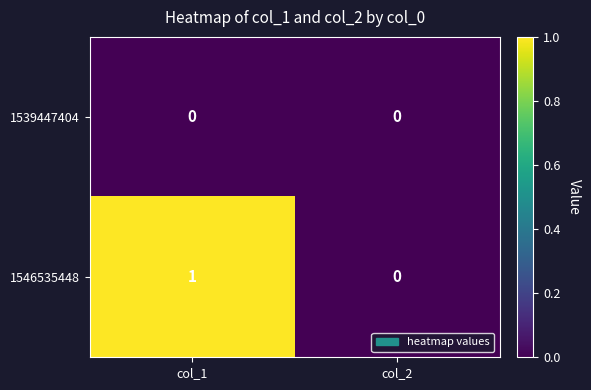

Which category has the highest value across all series?

col_1